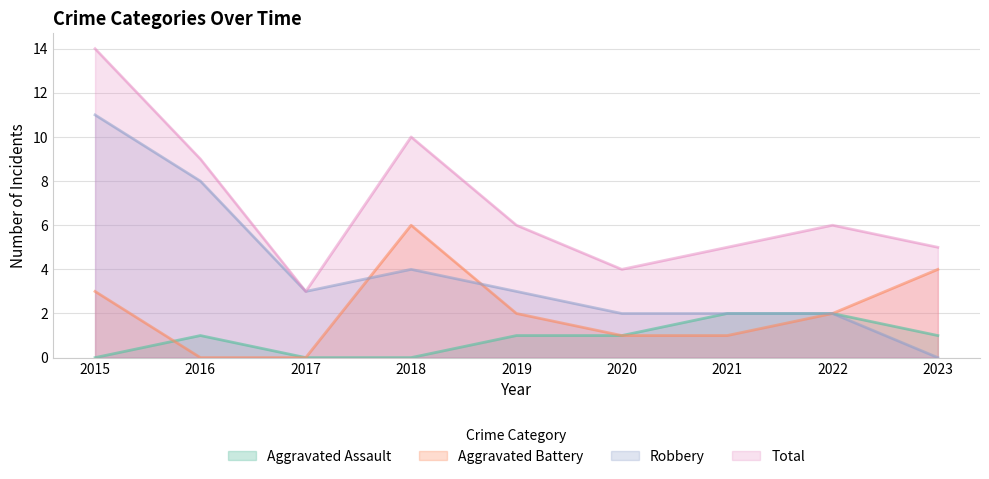

Is the value of Total at 2019 greater than the value of Aggravated Assault at 2019?

Yes